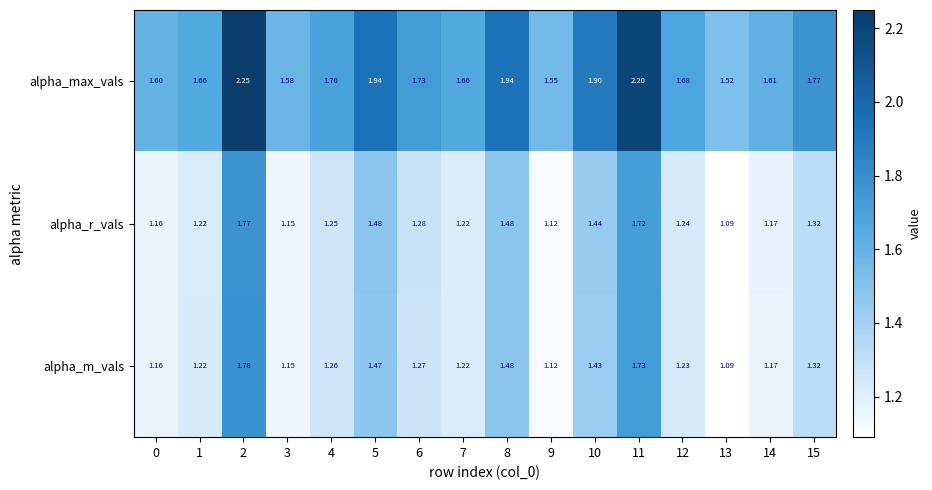

Which series has the largest total across all categories?

alpha_max_vals